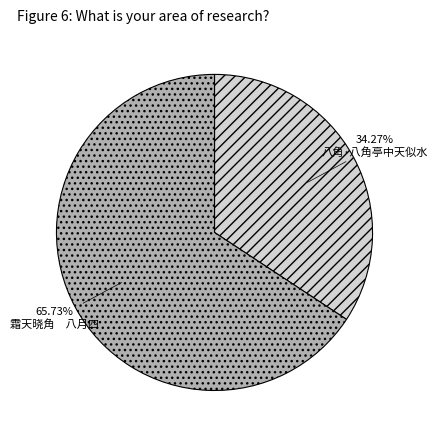

Between 霜天晓角 八月四 and 八角·八角亭中天似水, which is larger?

霜天晓角 八月四